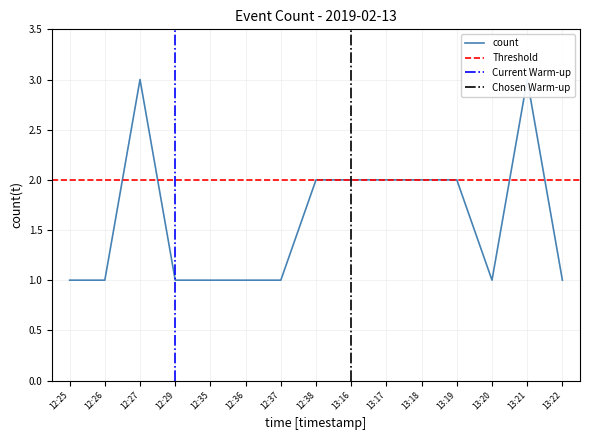

List the labels in order of value, smallest first.

12:25, 12:26, 12:29, 12:35, 12:36, 12:37, 13:20, 13:22, 12:38, 13:16, 13:17, 13:18, 13:19, 12:27, 13:21